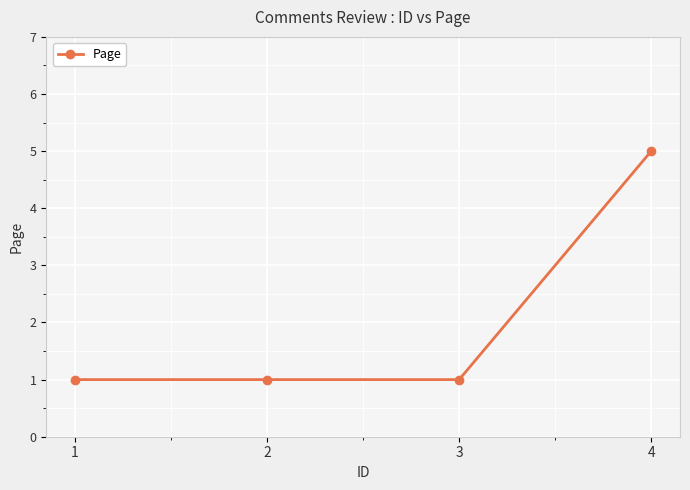

Which category has the highest value across all series?

4